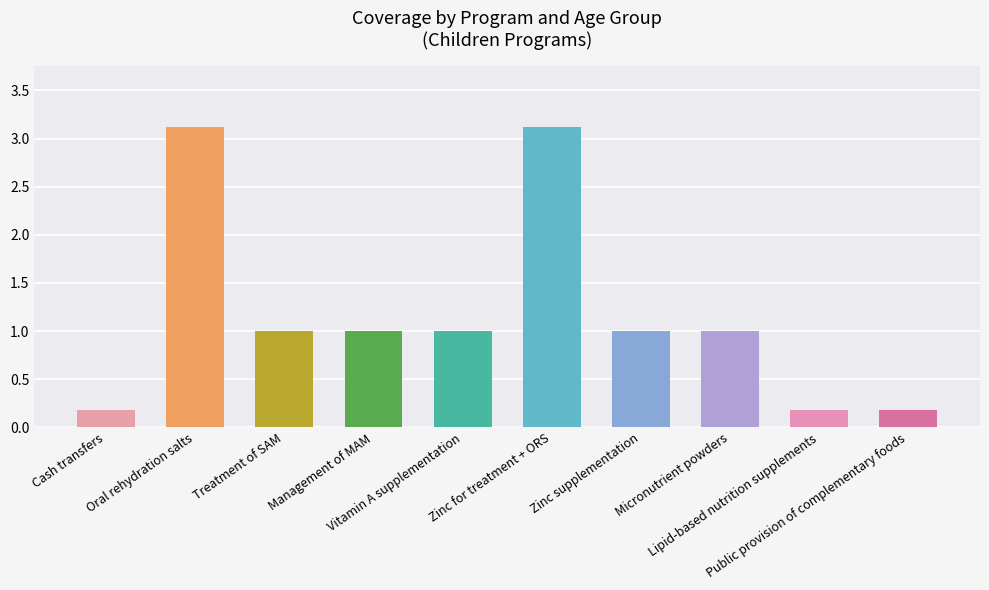

The value at Micronutrient powders is 1.0. True or false?

True